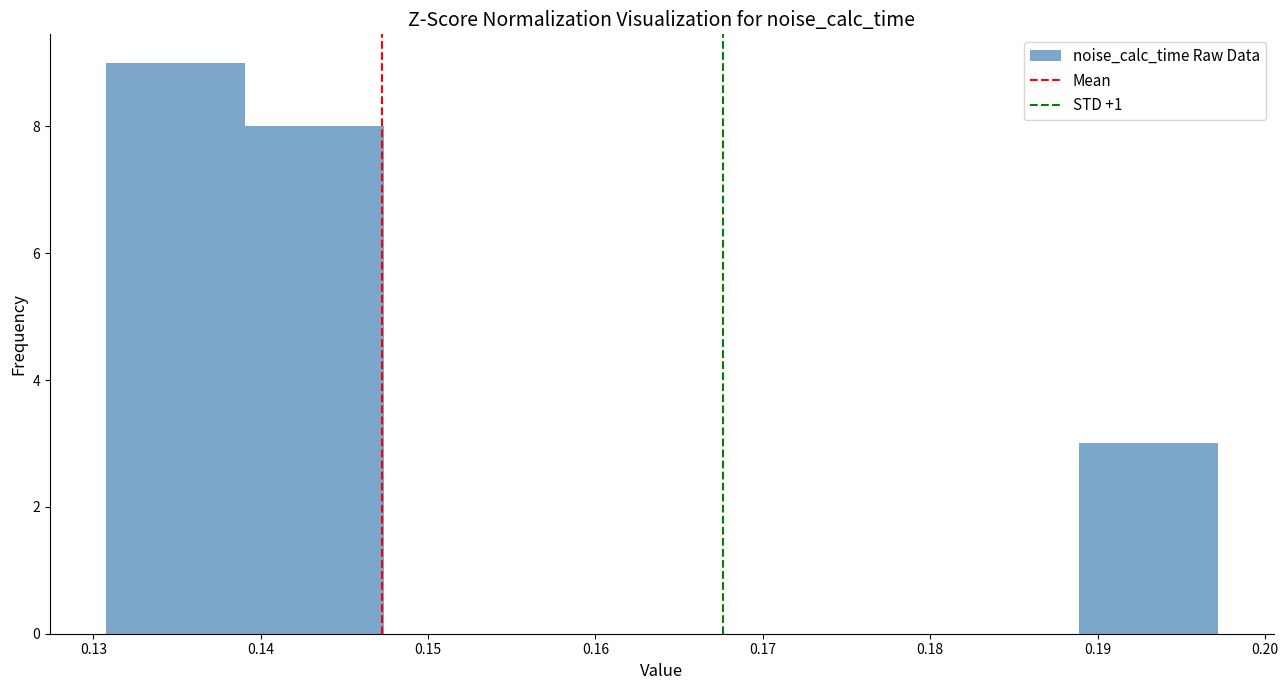

Reading left to right, transcribe this chart: for each bar, give the range it covers on the x-axis and its height. Neither the bar edges nor the heights are printed on the chart, so give them approximately, as read against the axes.

0.131 to 0.139: 9
0.139 to 0.147: 8
0.147 to 0.156: 0
0.156 to 0.164: 0
0.164 to 0.172: 0
0.172 to 0.181: 0
0.181 to 0.189: 0
0.189 to 0.197: 3